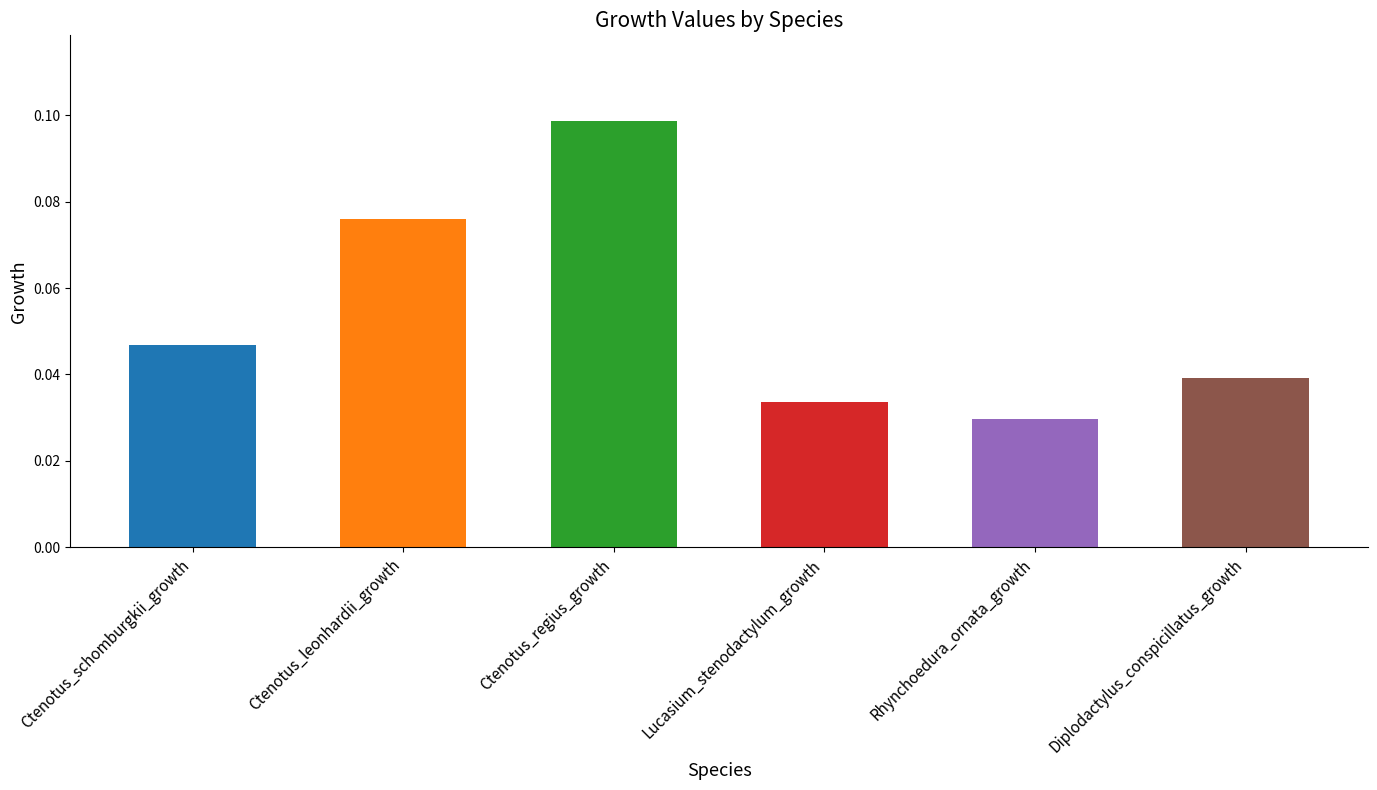

Which label corresponds to the smallest value in the chart?

Rhynchoedura_ornata_growth